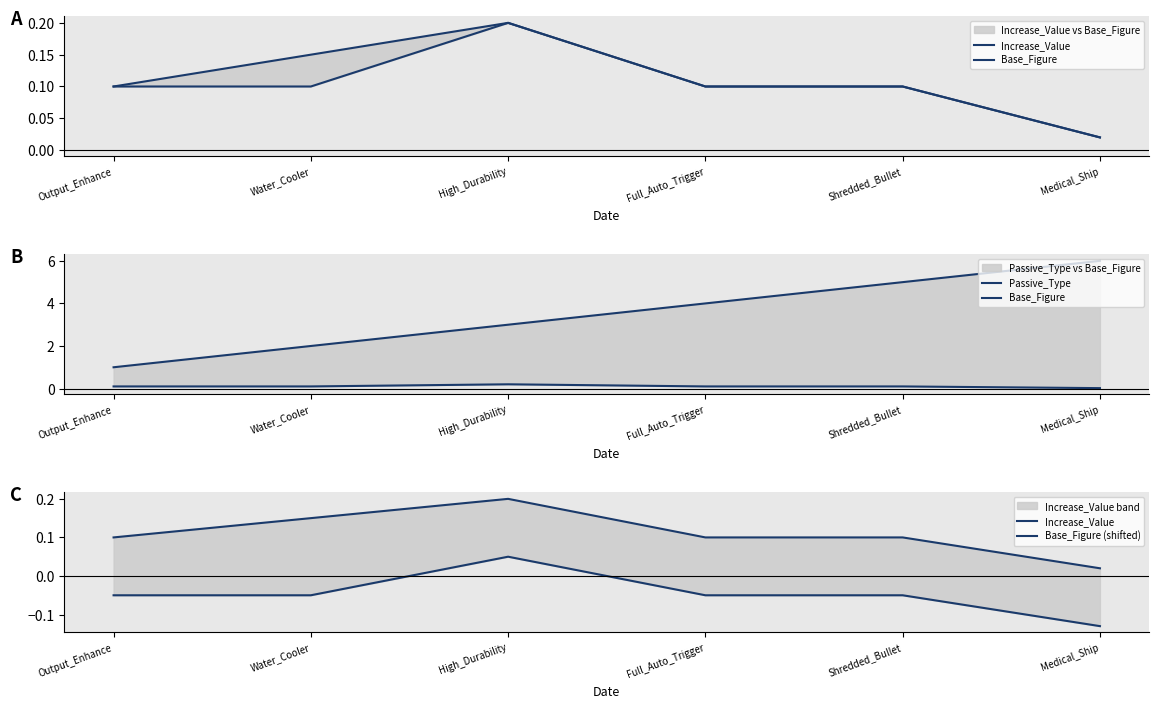

What is the difference between the maximum and minimum values in the Base_Figure series?

0.2